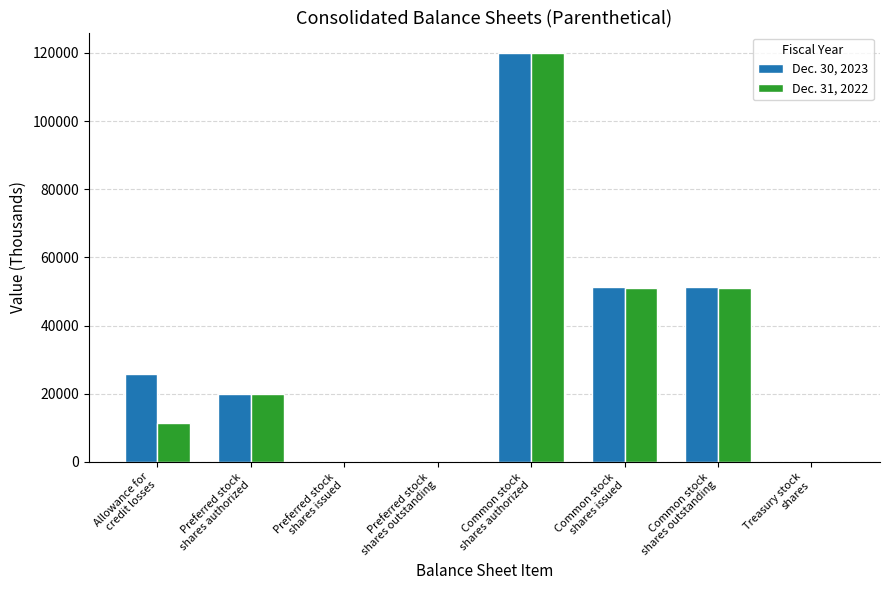

What is the total value across all series at Preferred stock
shares authorized?

40000